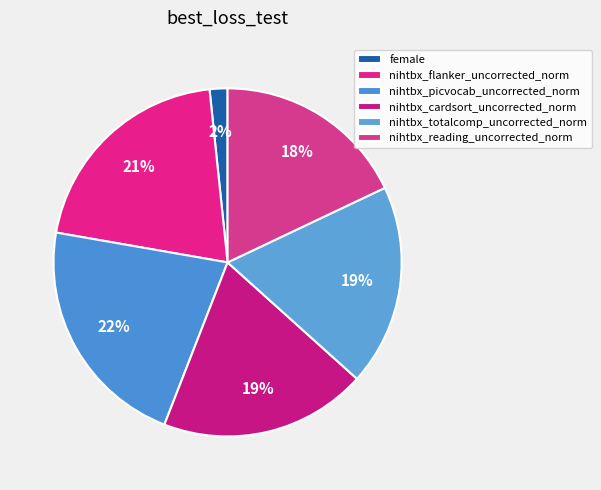

What portion of the pie excludes nihtbx_reading_uncorrected_norm?

82.0%